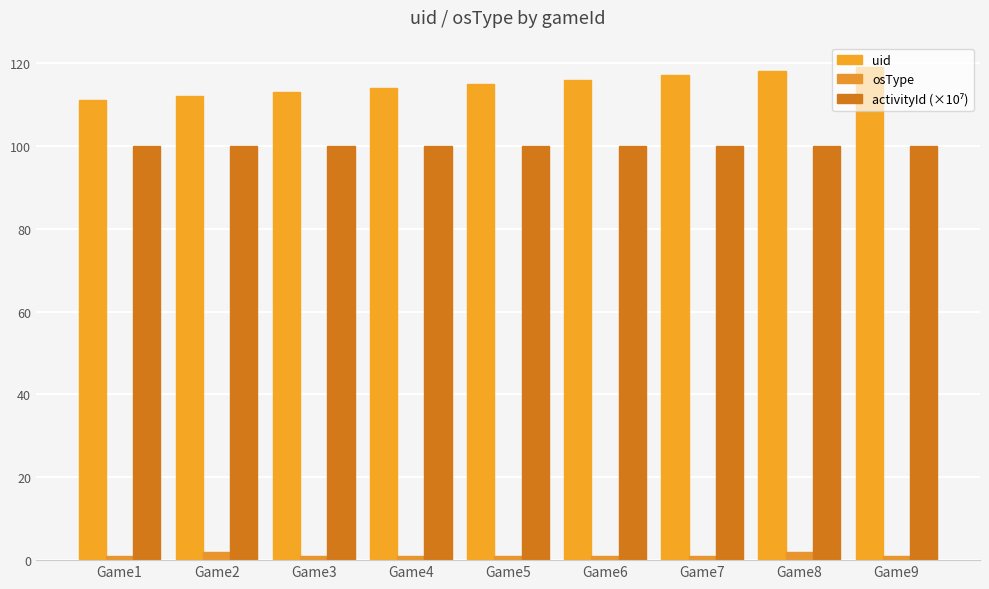

What is the minimum value shown in the chart?

1.0